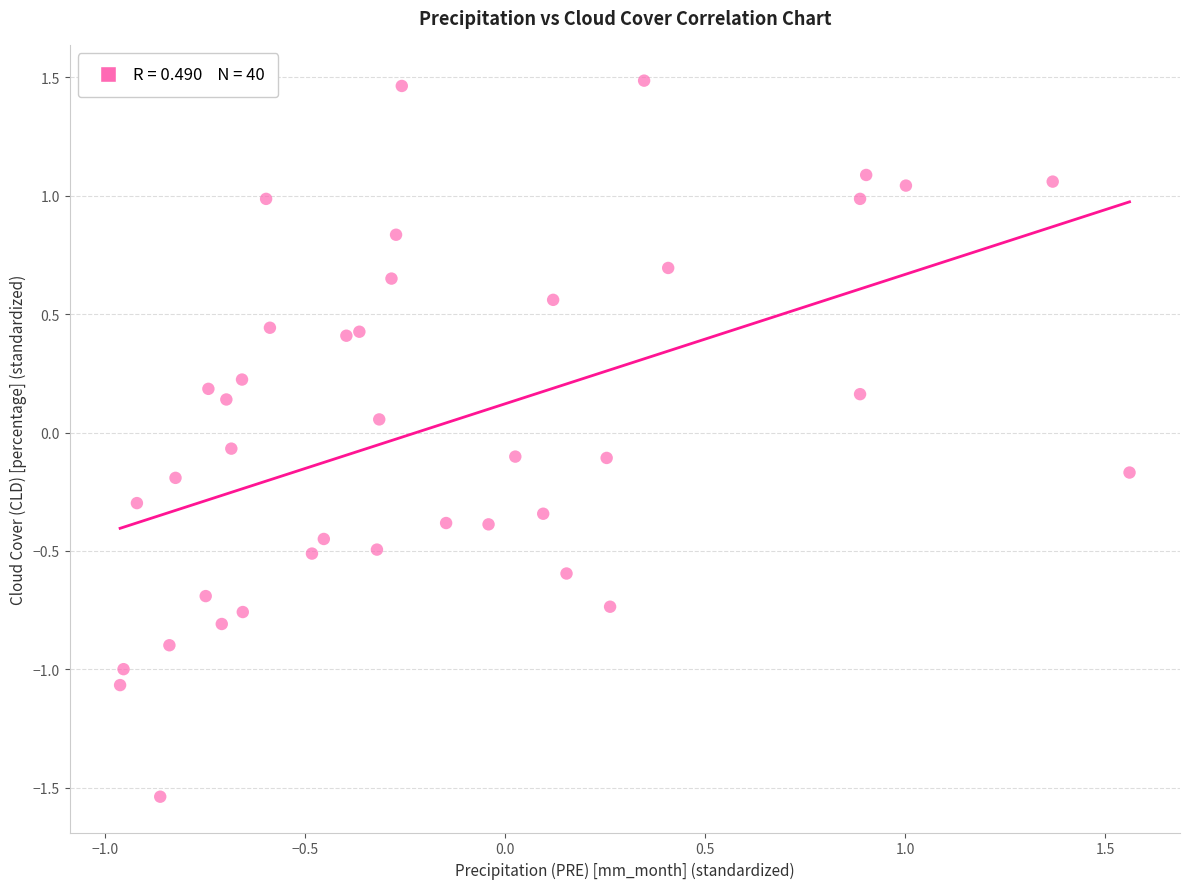

What is the range of Y values (max minus min)?

3.0